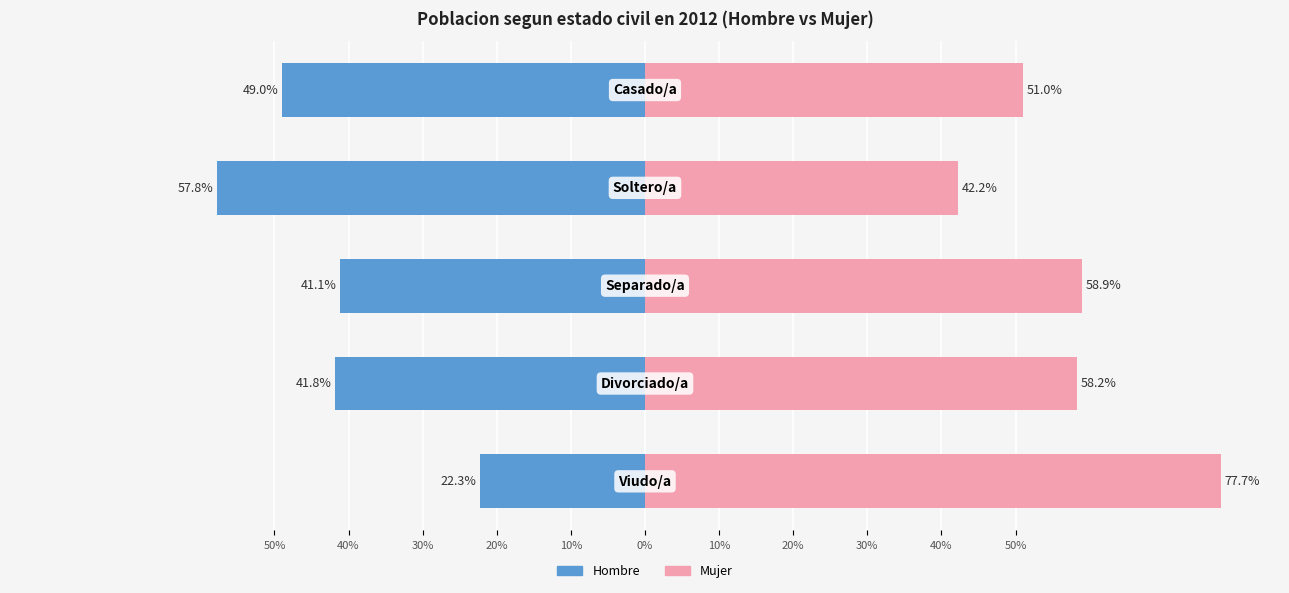

Which series has the largest range (max minus min)?

Hombre